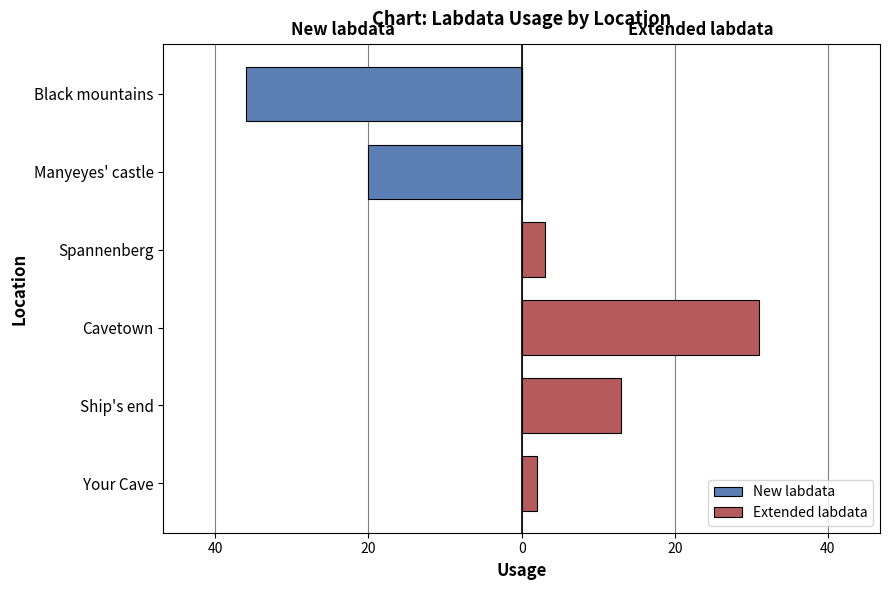

Rank the series by their maximum value, from lowest to highest.

New labdata, Extended labdata